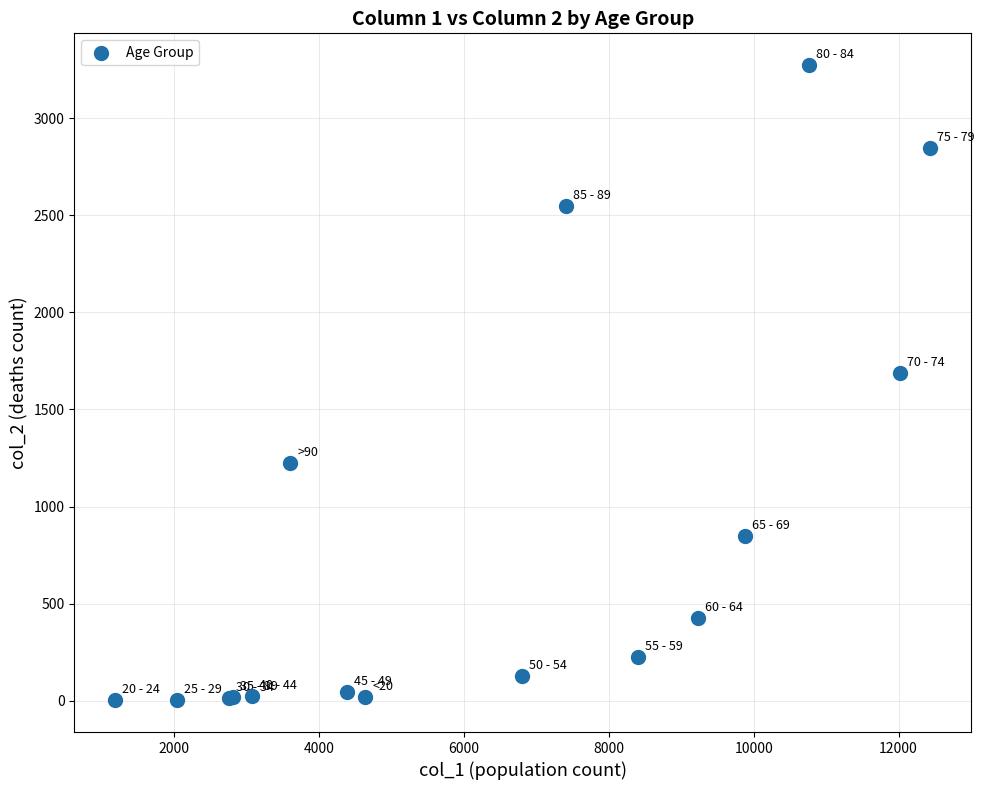

What Y value in the scatter plot is closest to 1638?

1690